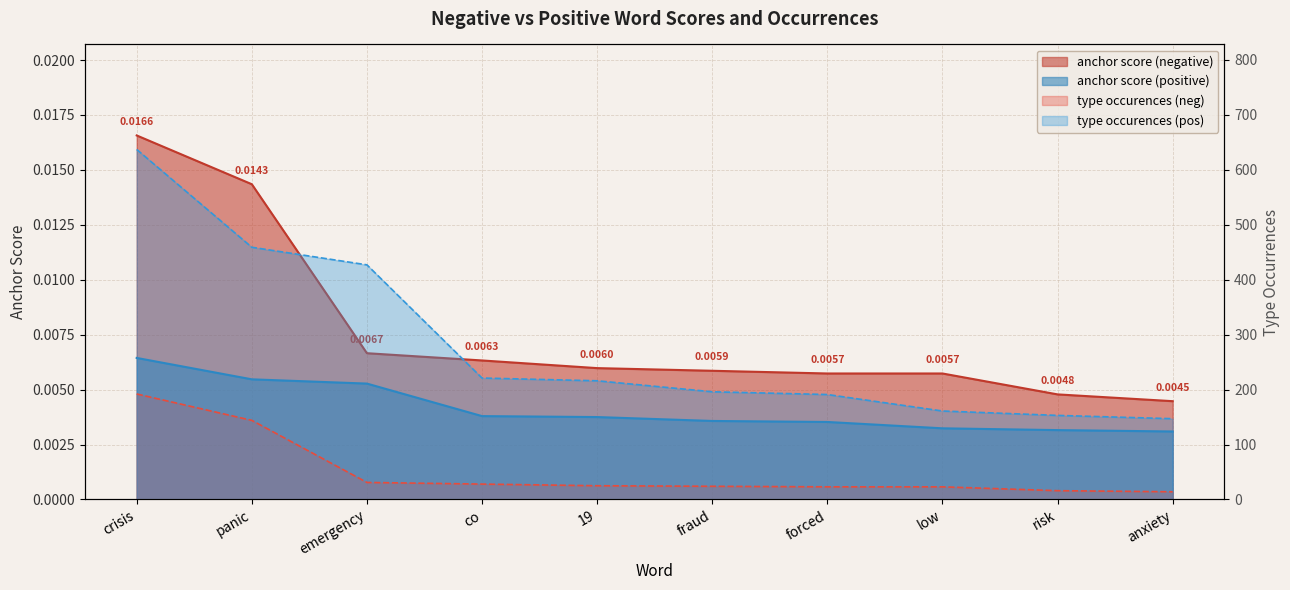

Which series changed the most between panic and low?

type occurences (pos)